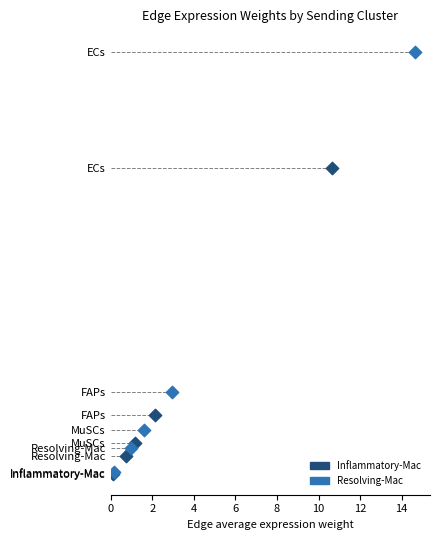

Which series contains the highest Y value?

Resolving-Mac